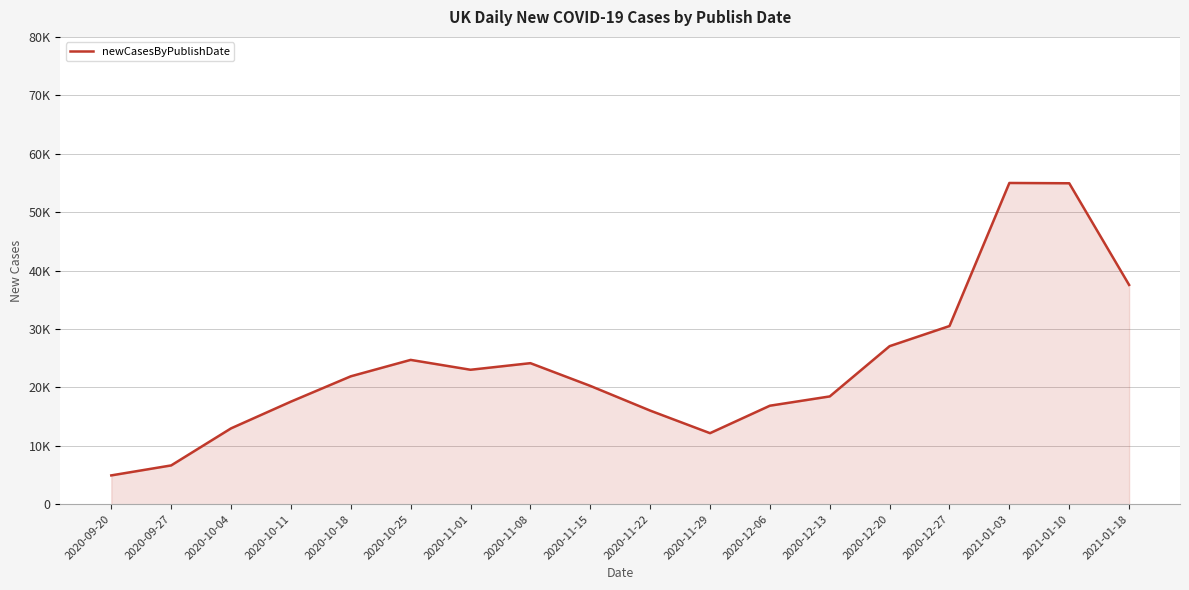

What is the change in value from 2020-12-06 to 2021-01-10?

+38083